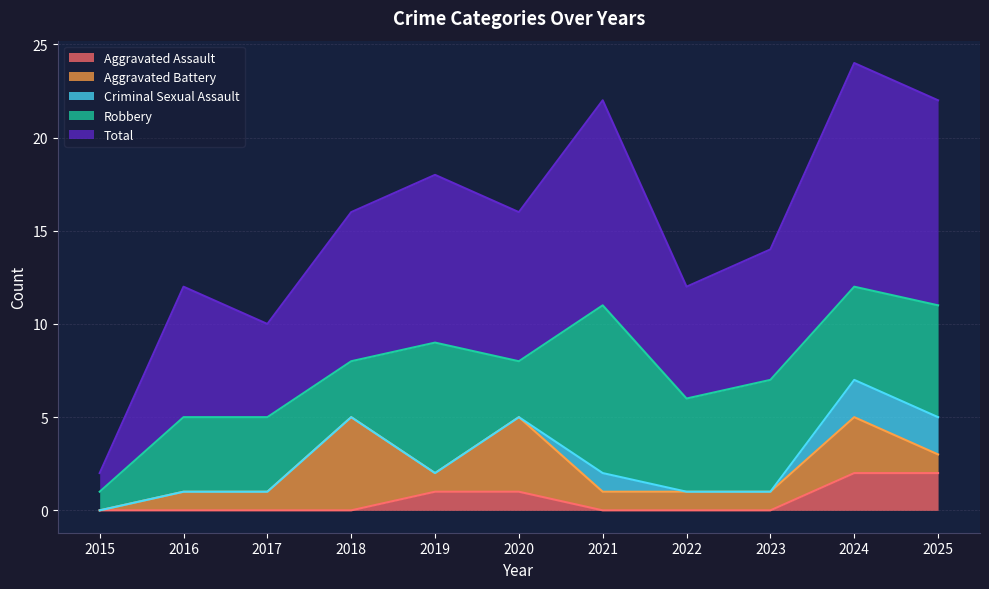

Reading left to right, extract all data points from this chart.

Aggravated Assault: 2015=0	2016=0	2017=0	2018=0	2019=1	2020=1	2021=0	2022=0	2023=0	2024=2	2025=2
Aggravated Battery: 2015=0	2016=1	2017=1	2018=5	2019=1	2020=4	2021=1	2022=1	2023=1	2024=3	2025=1
Criminal Sexual Assault: 2015=0	2016=0	2017=0	2018=0	2019=0	2020=0	2021=1	2022=0	2023=0	2024=2	2025=2
Robbery: 2015=1	2016=4	2017=4	2018=3	2019=7	2020=3	2021=9	2022=5	2023=6	2024=5	2025=6
Total: 2015=1	2016=7	2017=5	2018=8	2019=9	2020=8	2021=11	2022=6	2023=7	2024=12	2025=11